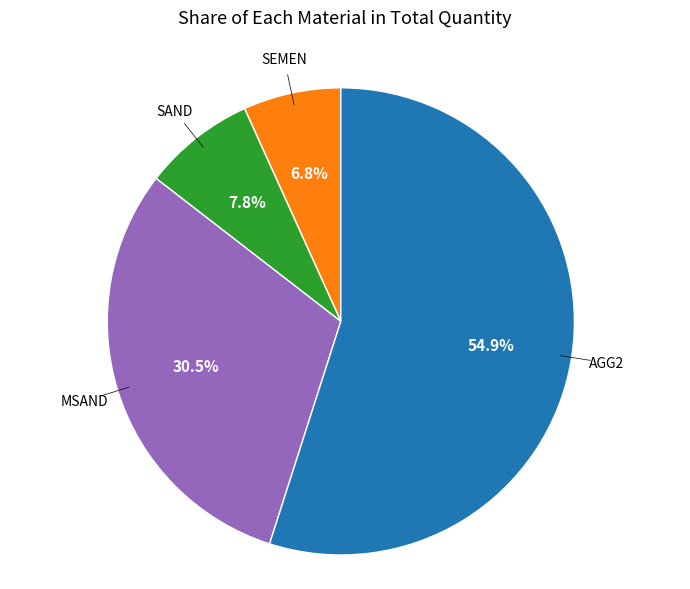

Does any single category account for the majority?

Yes